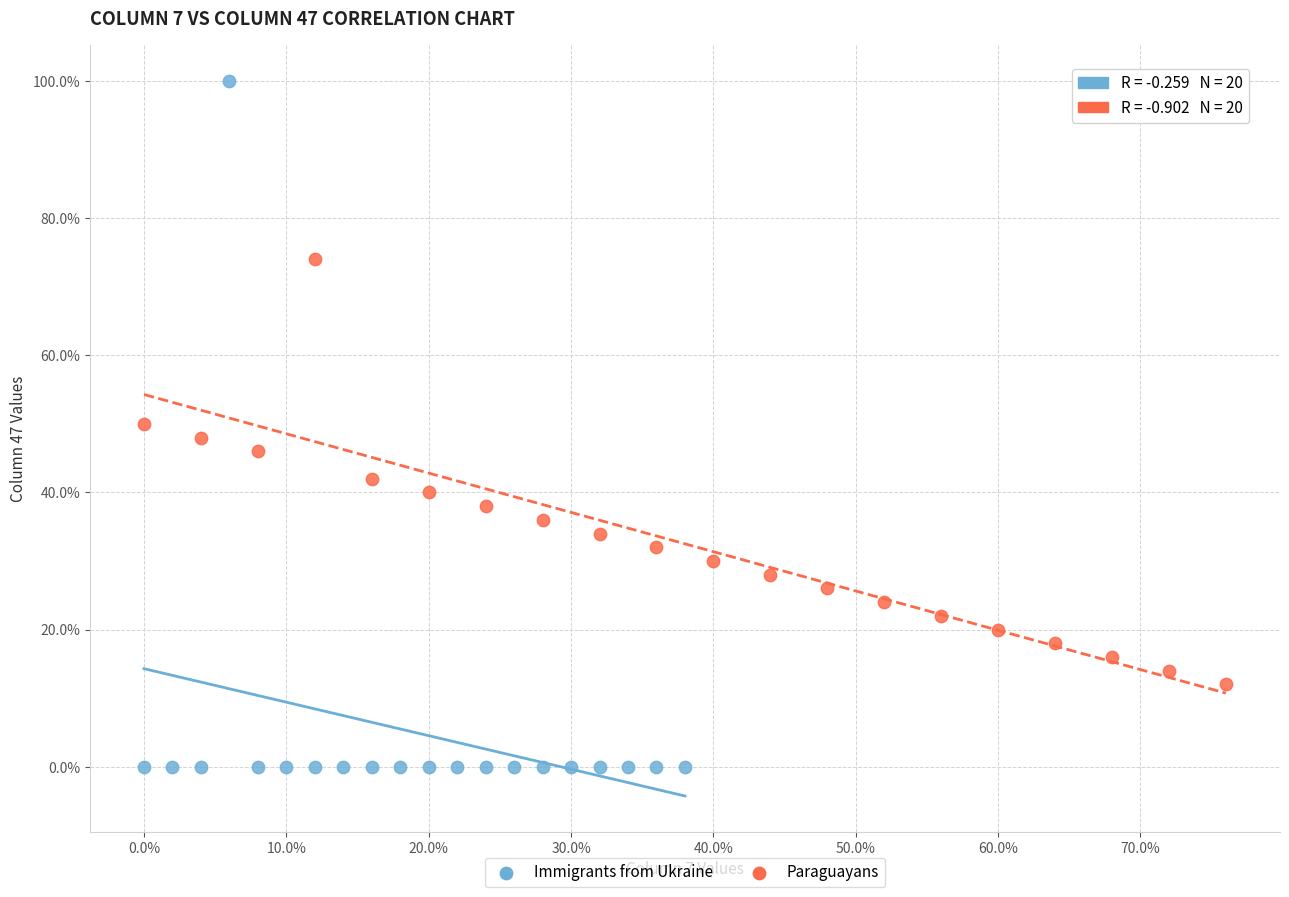

What are all the series names shown in the legend?

Immigrants from Ukraine, Paraguayans